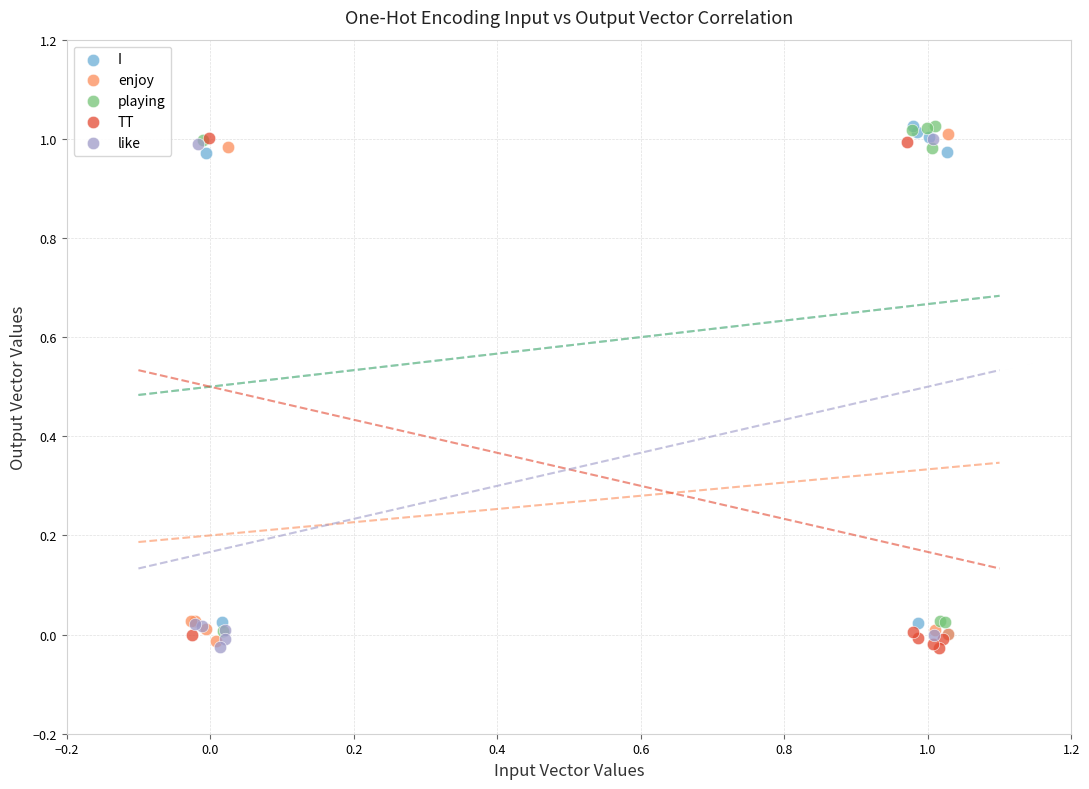

What are all the series names shown in the legend?

I, enjoy, playing, TT, like